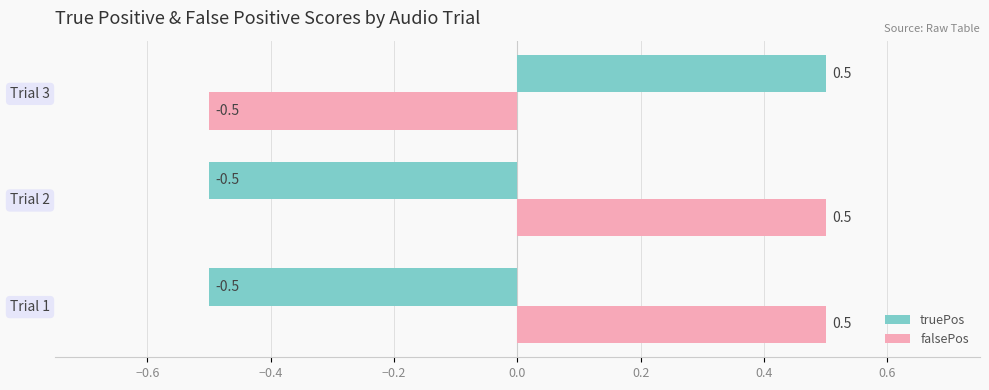

How many negative values does the truePos series have?

2